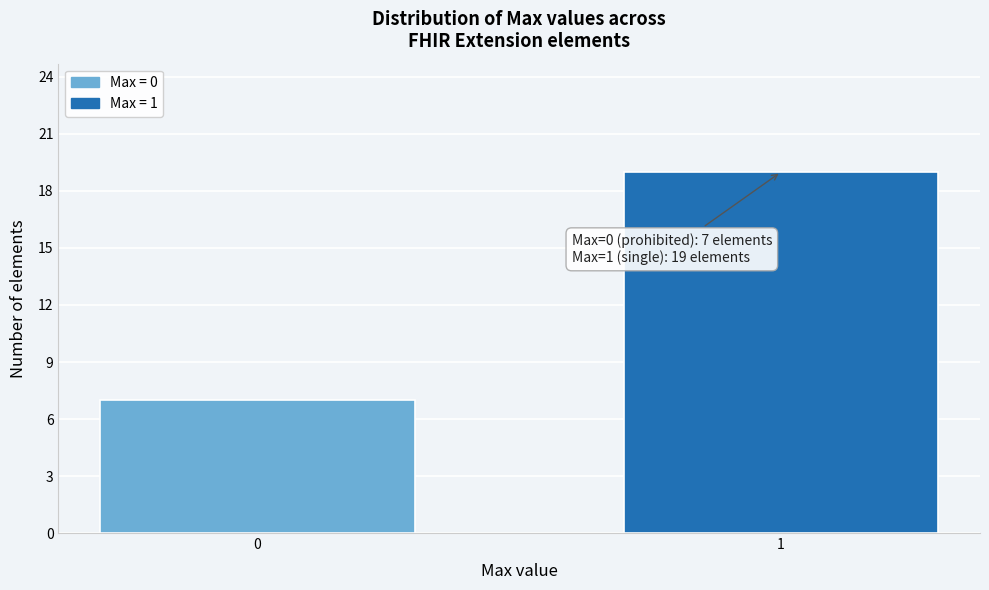

Reading right to left, transcribe all the data shown in this chart.

1=19	0=7